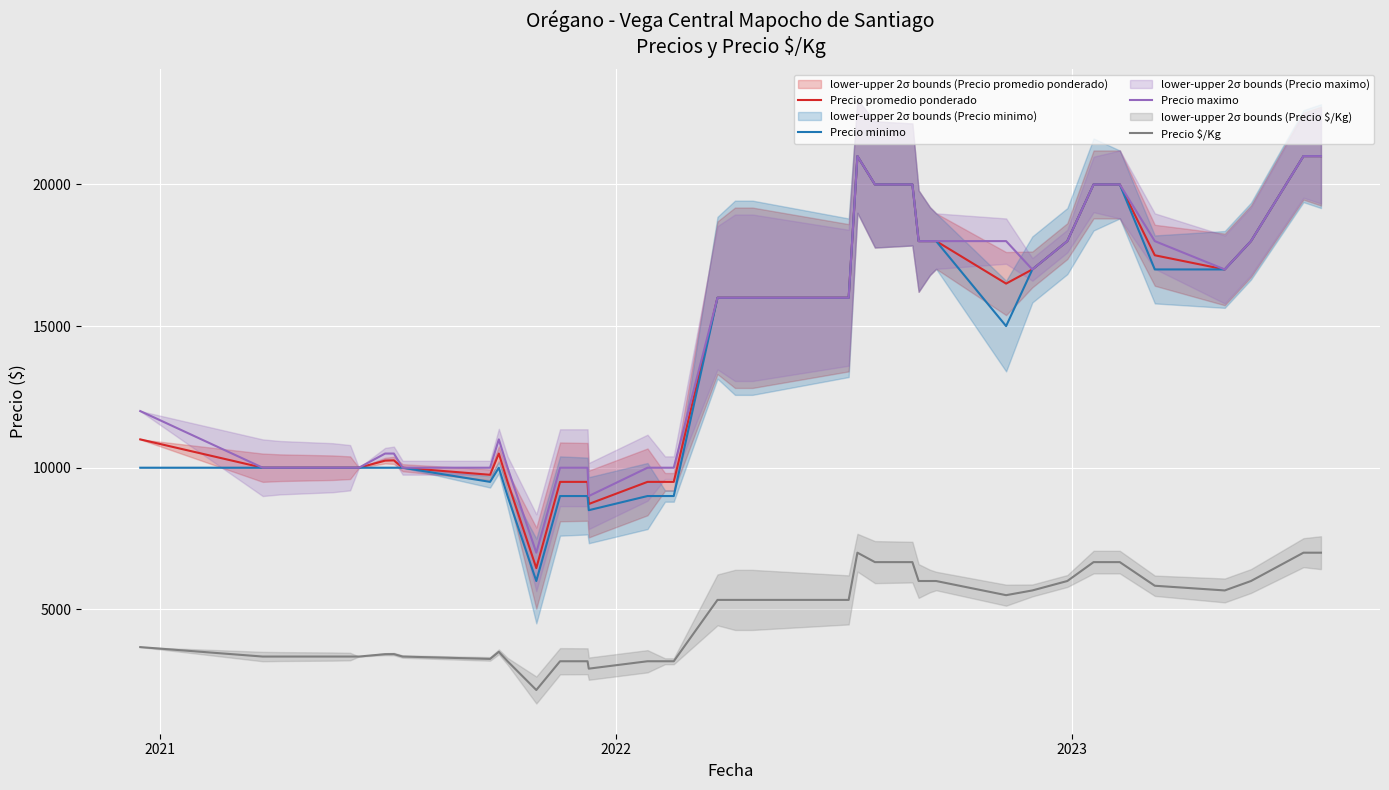

True or false: Precio minimo has more than 1 interior local peaks.

True